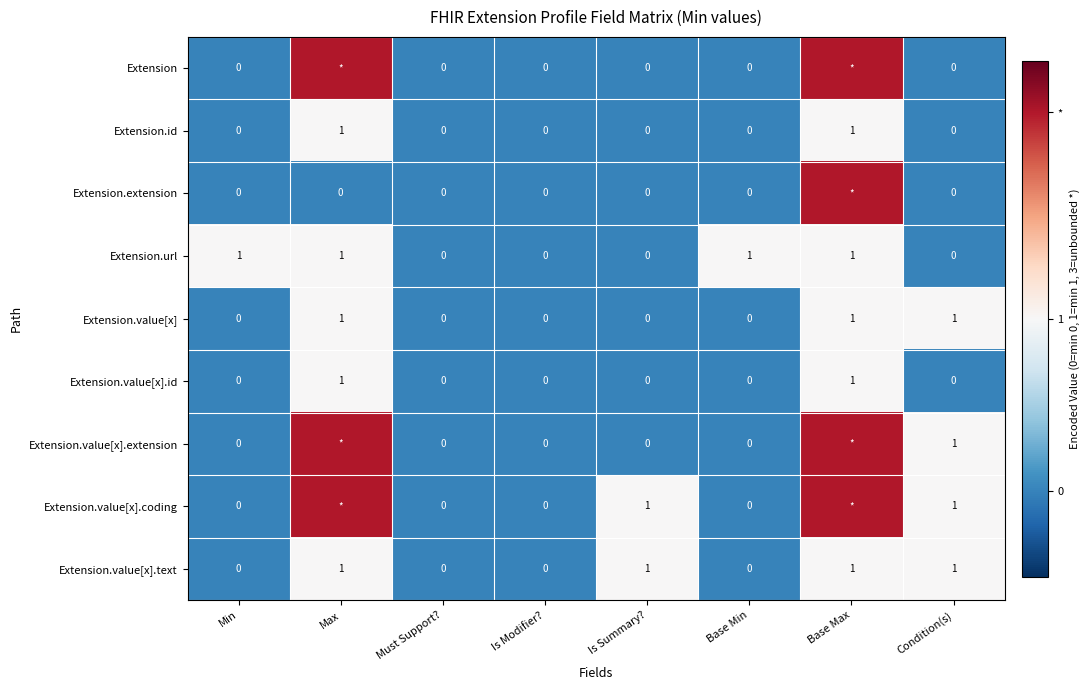

How many Extension.url values are between 0 and 1?

8